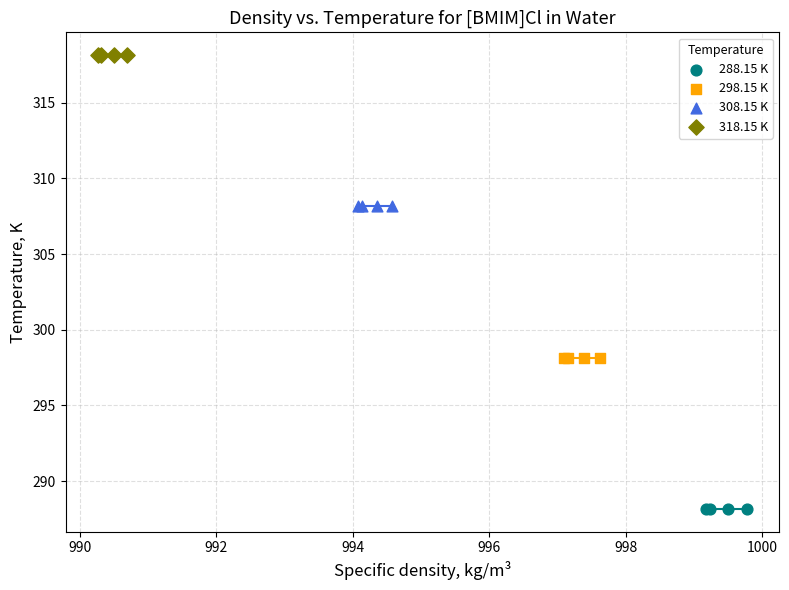

Which series contains the highest Y value?

318.15 K